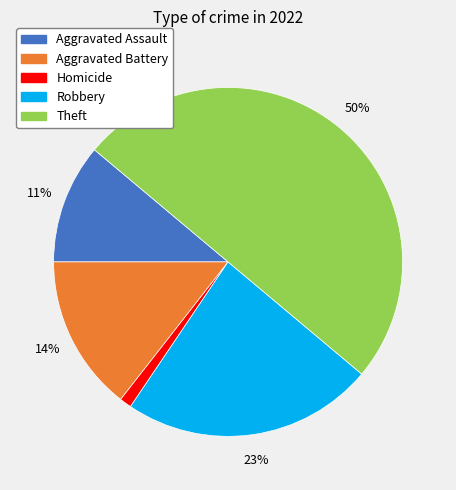

To the nearest percent, what is the average slice percentage?

20%